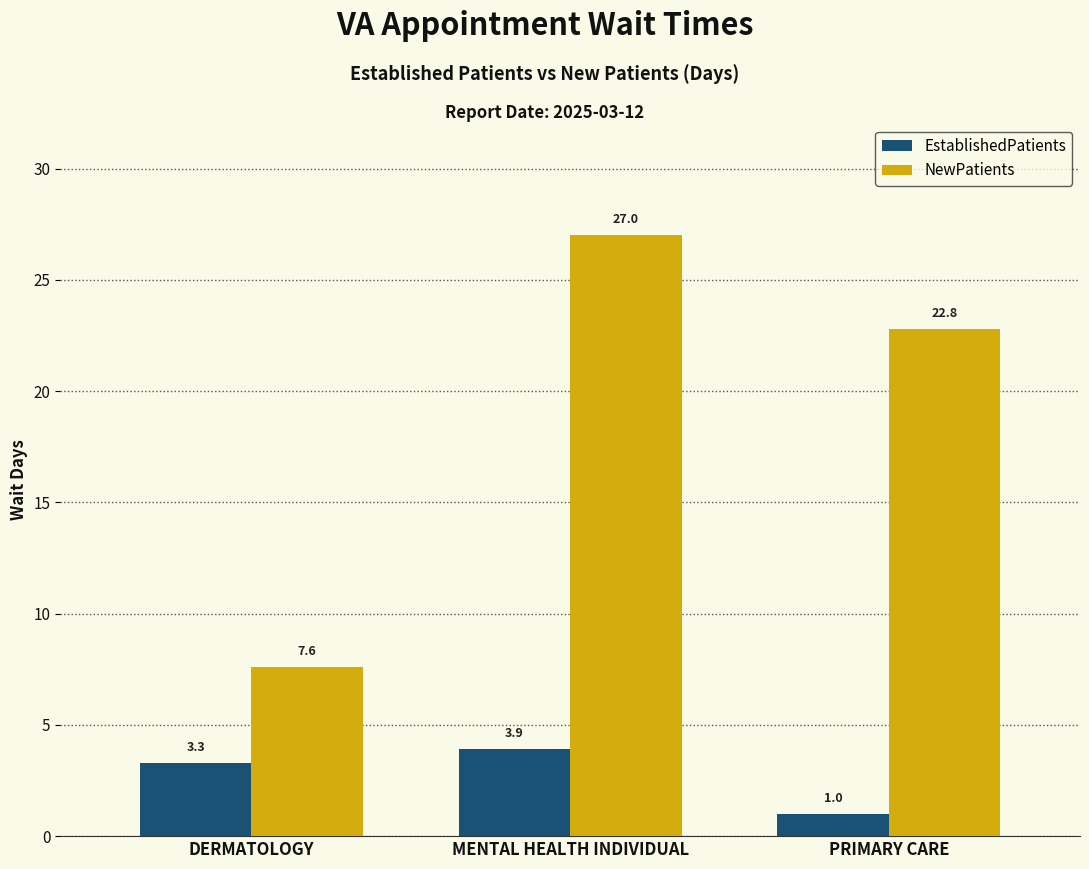

Is it true that EstablishedPatients equals 4.8 at DERMATOLOGY?

False